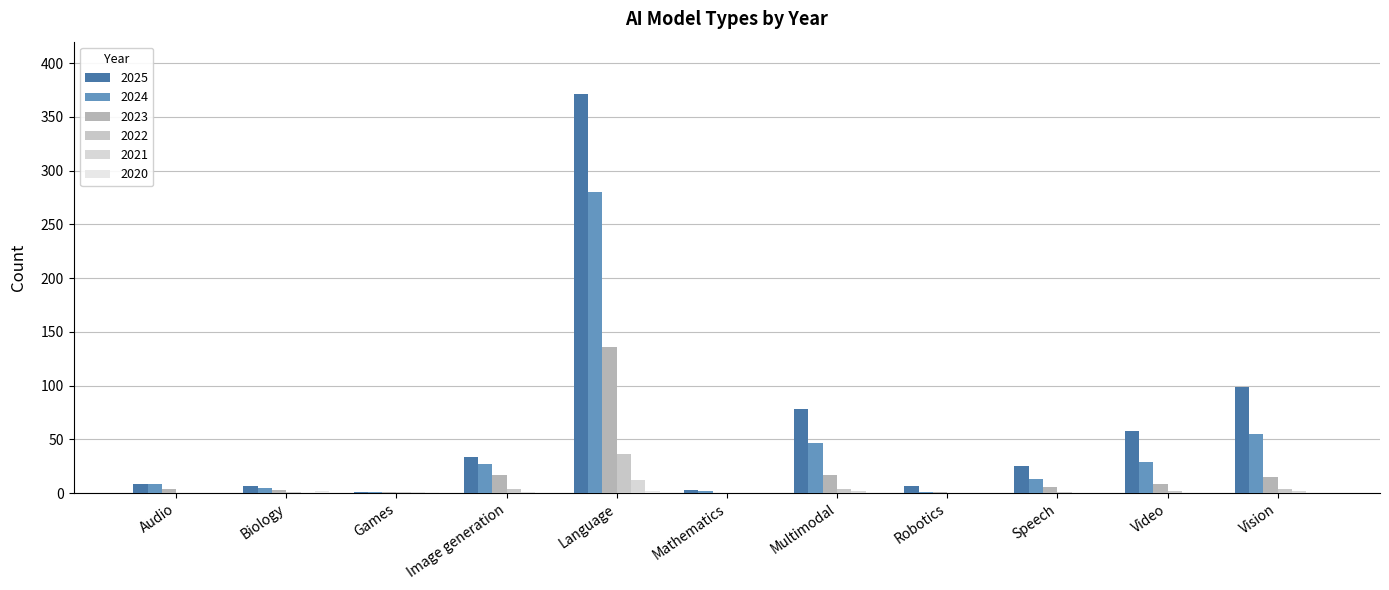

What position from the left is Biology?

2